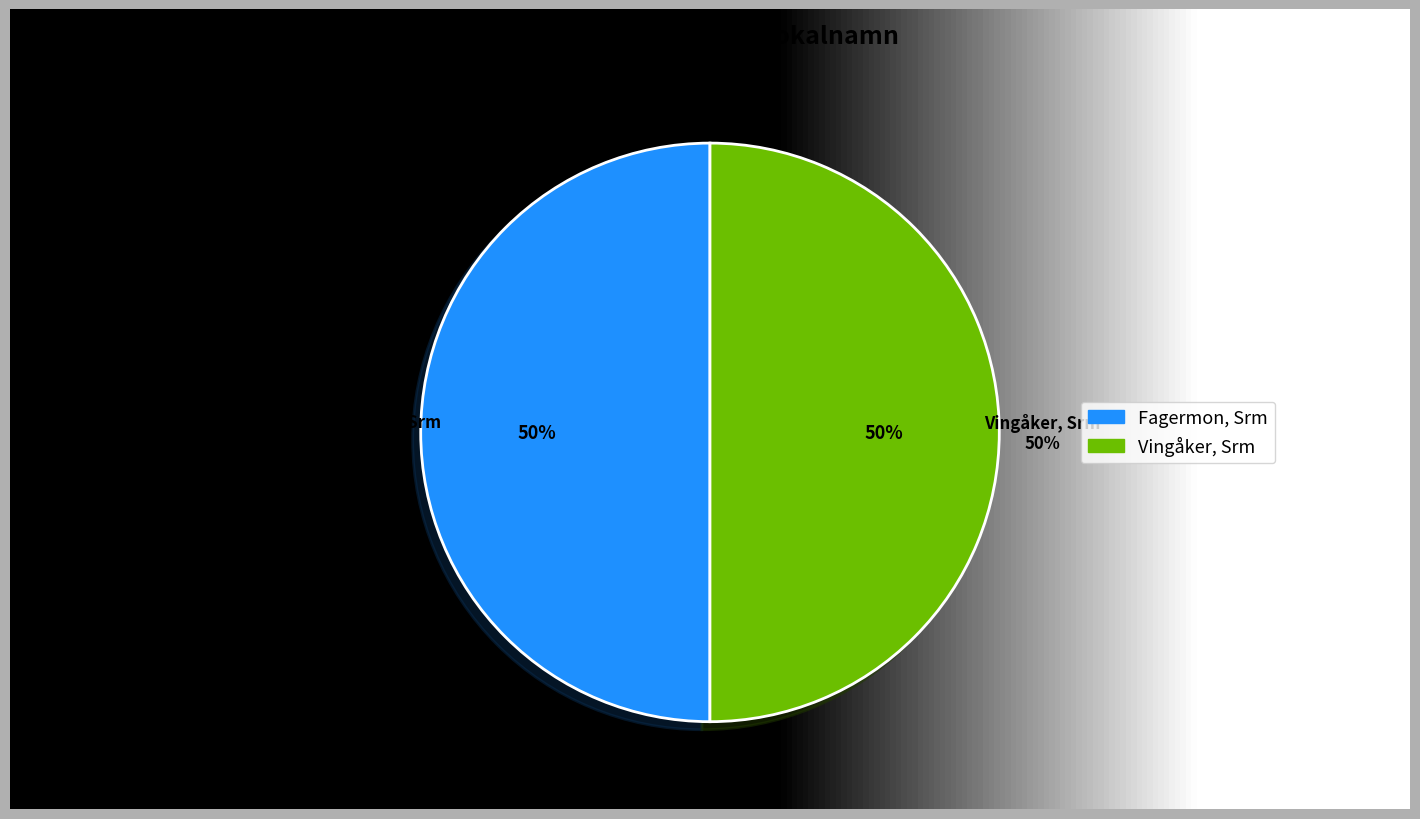

What percentage is NOT represented by Vingåker, Srm?

50.0%